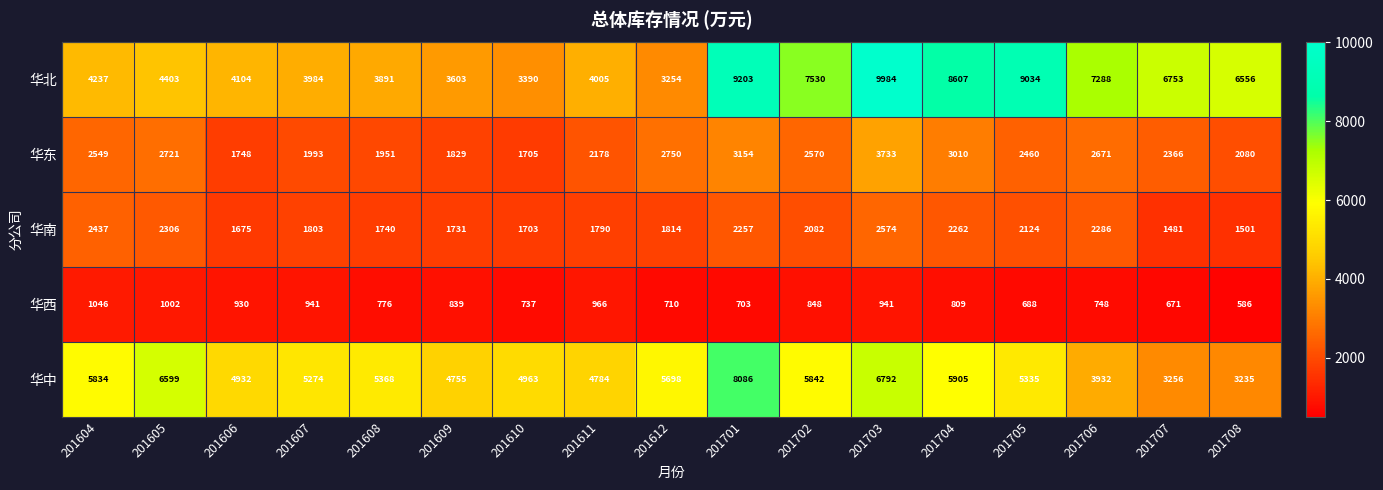

Which category has the lowest value across all series?

201708